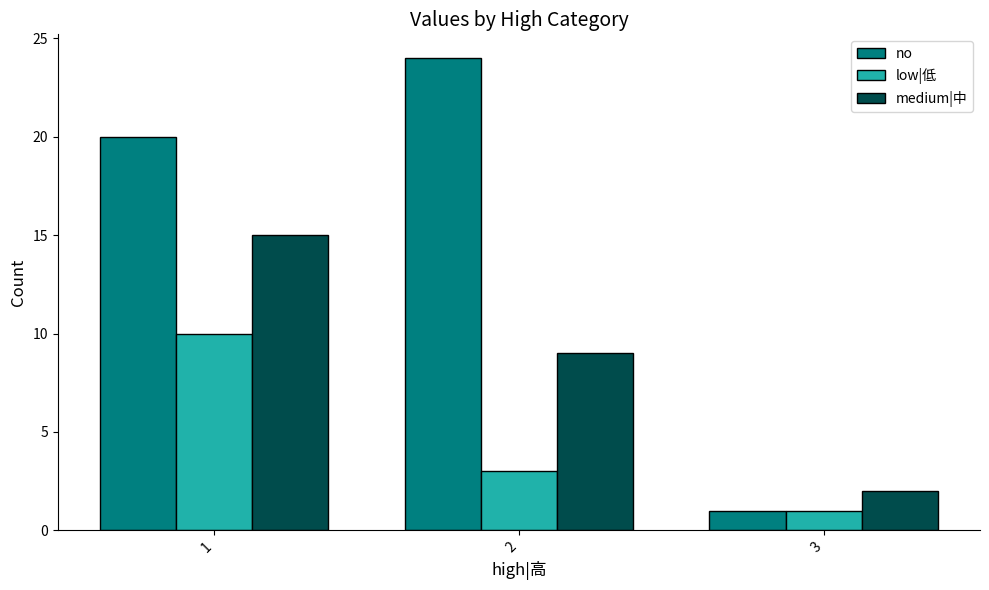

What is the greatest value displayed?

24